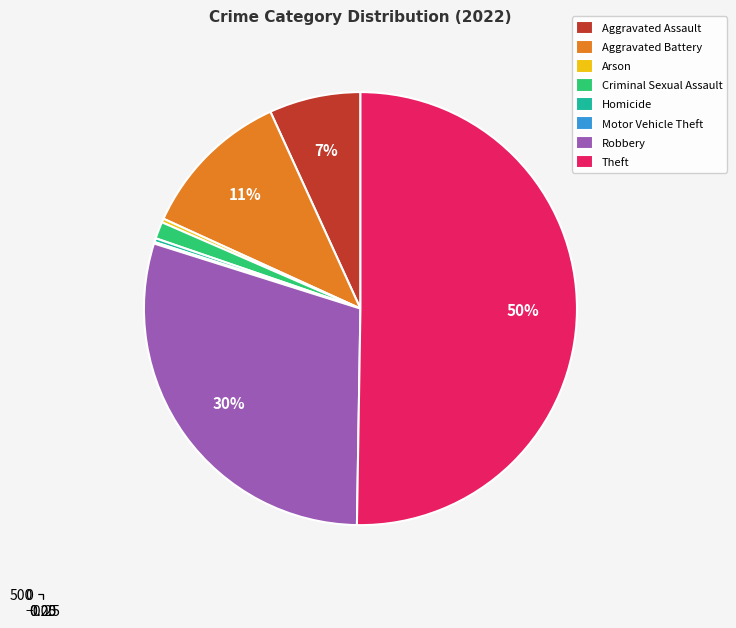

To the nearest percent, what is the combined percentage of Criminal Sexual Assault and Aggravated Assault?

8%